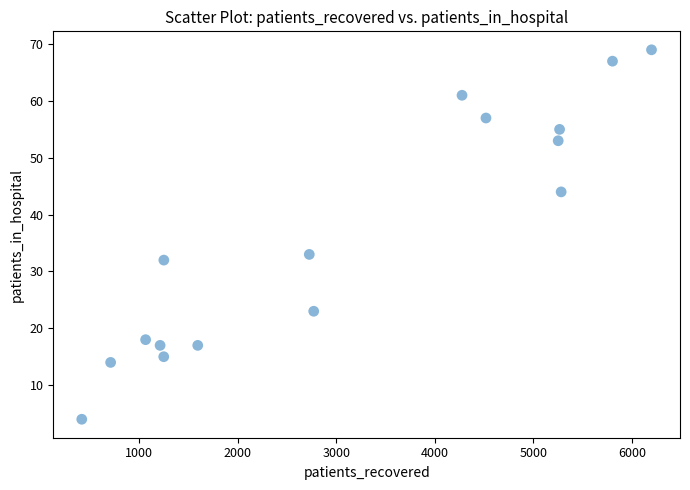

What Y value in the scatter plot is closest to 36?

33